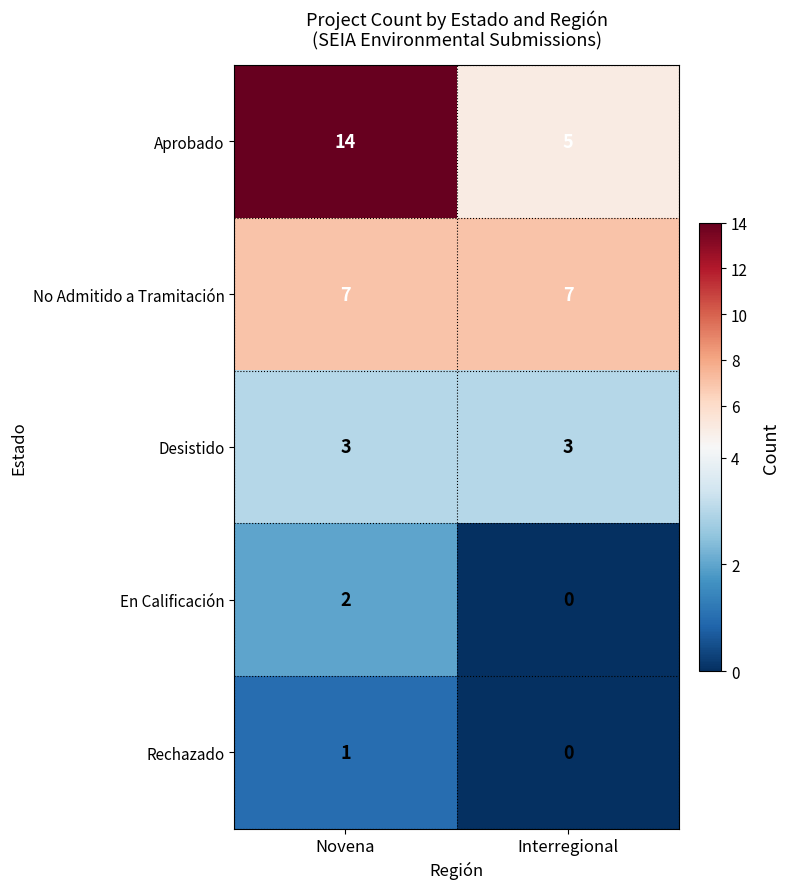

What is the greatest value displayed?

14